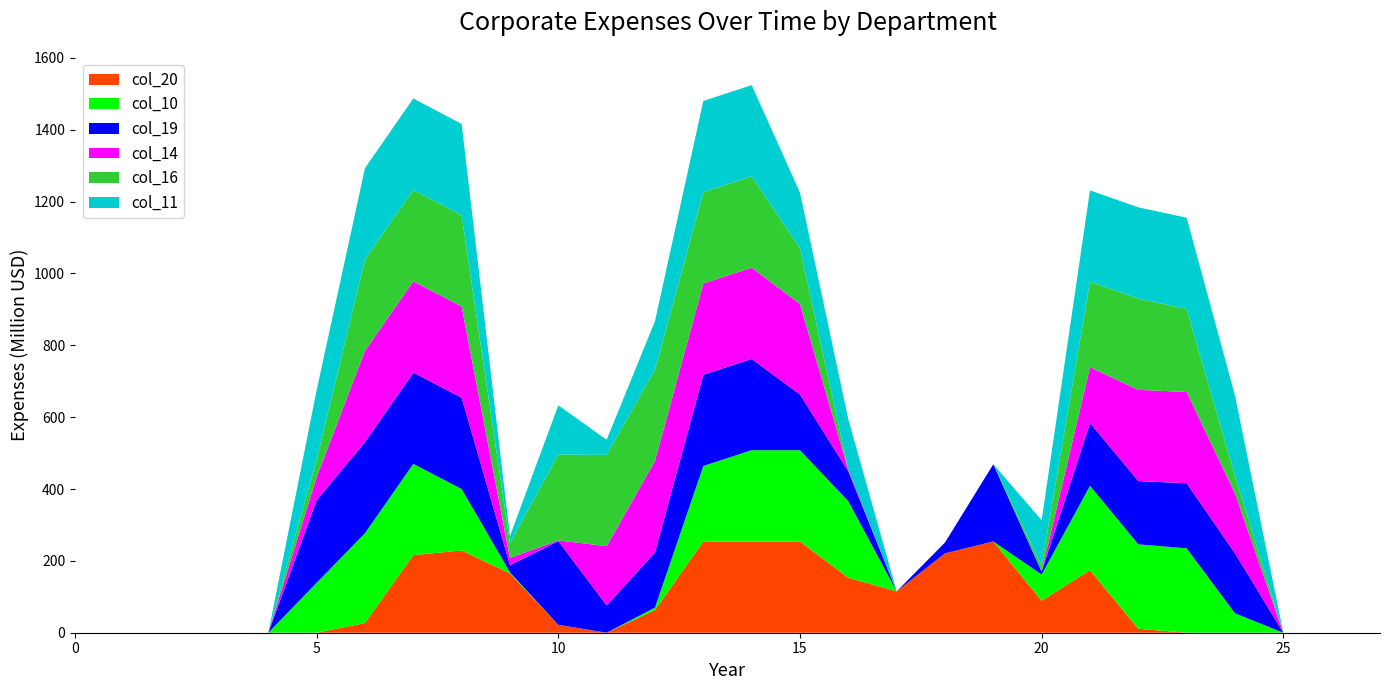

Reading left to right, what are all the values shown in this chart?

col_20: 0	0	0	0	0	0	27	216	229	165	22	0	63	254	254	254	153	115	221	254	89	174	11	0	0	0	0	0
col_10: 0	0	0	0	0	139	250	254	171	3	0	0	7	210	254	254	213	0	0	0	73	235	235	235	54	0	0	0
col_19: 0	0	0	0	0	230	254	254	254	20	233	76	154	254	254	155	83	0	30	215	8	175	176	181	167	0	0	0
col_14: 0	0	0	0	0	64	254	254	254	20	2	165	254	254	254	252	5	0	0	0	0	155	254	254	167	0	0	0
col_16: 0	0	0	0	0	48	254	254	254	41	239	254	254	254	254	155	0	0	0	0	17	238	254	231	49	0	0	0
col_11: 0	0	0	0	0	194	254	255	254	20	137	42	135	254	254	155	140	0	0	0	126	254	254	254	223	0	0	0